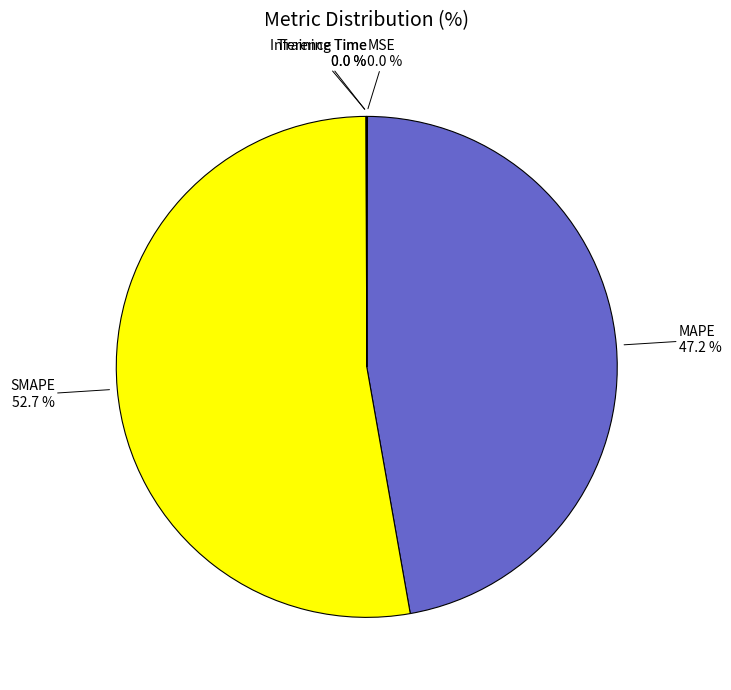

True or false: SMAPE accounts for 46% of the total.

False